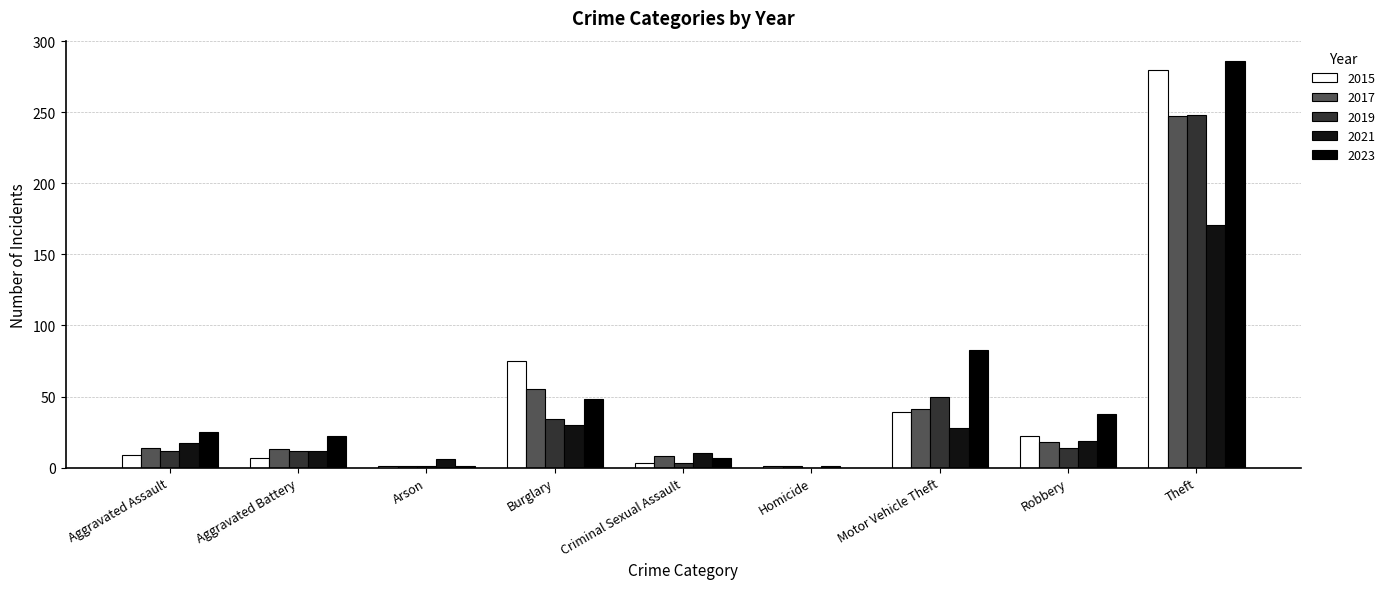

Which series changed the most between Homicide and Motor Vehicle Theft?

2023